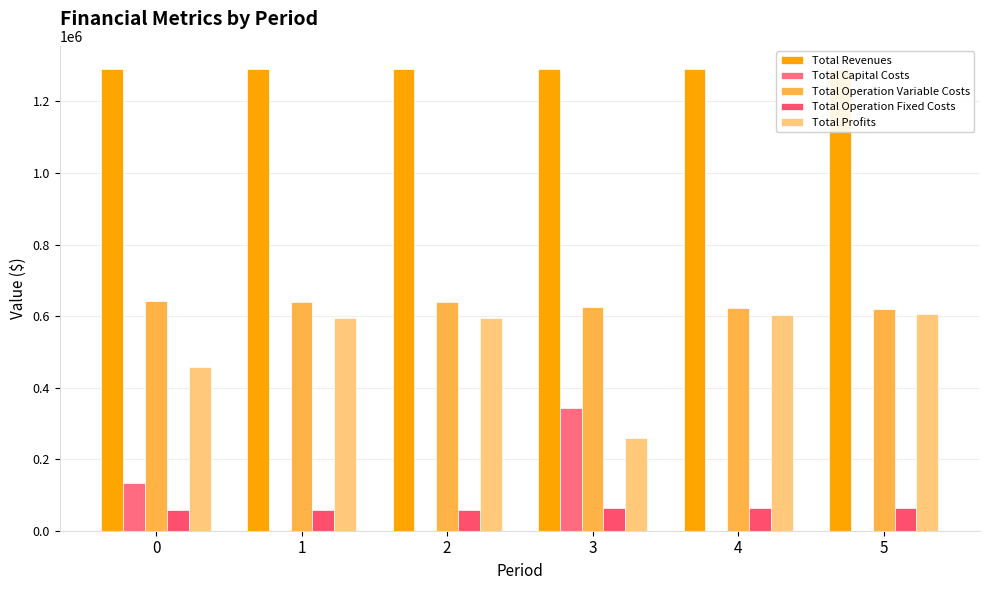

Is it true that Total Capital Costs equals -174745.3 at 2?

False